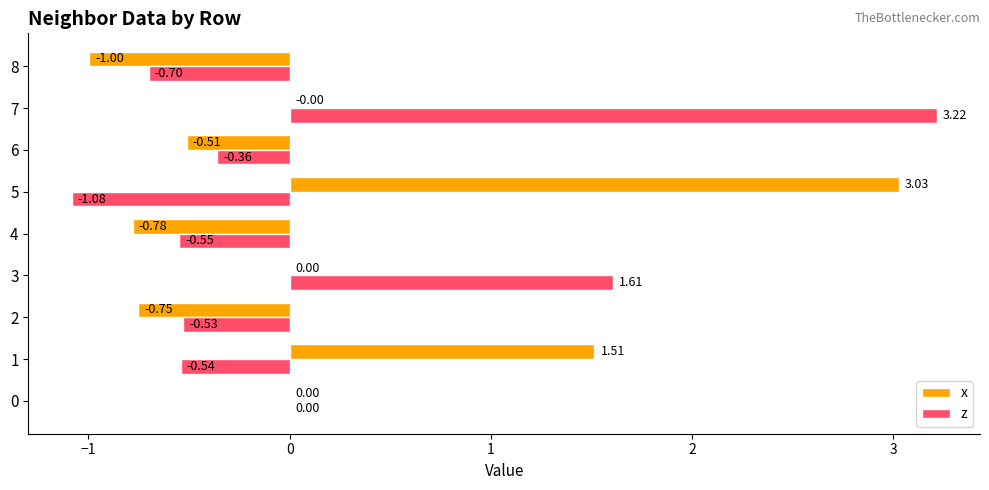

What is the total value across all series at 8?

-1.7